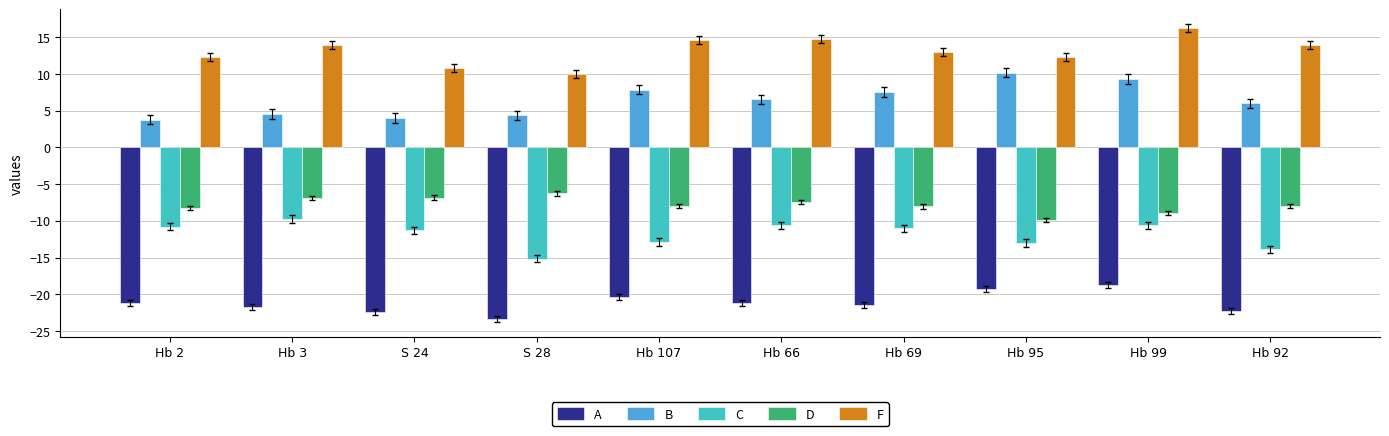

What is the difference between the highest and lowest values at Hb 92?

36.1